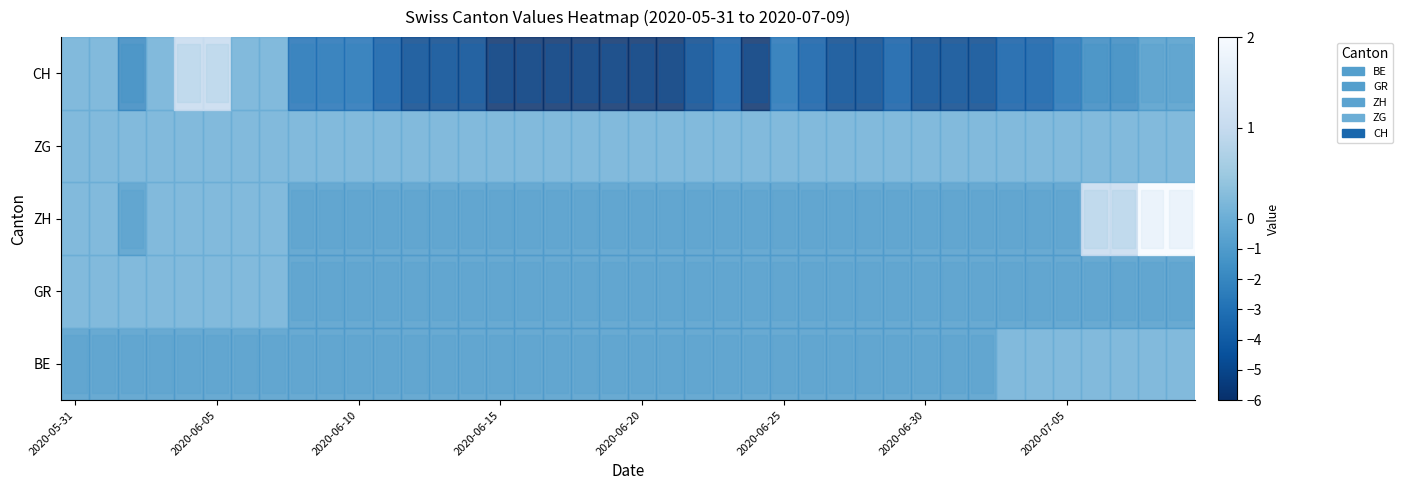

Between 24 and 11, which is larger?

24